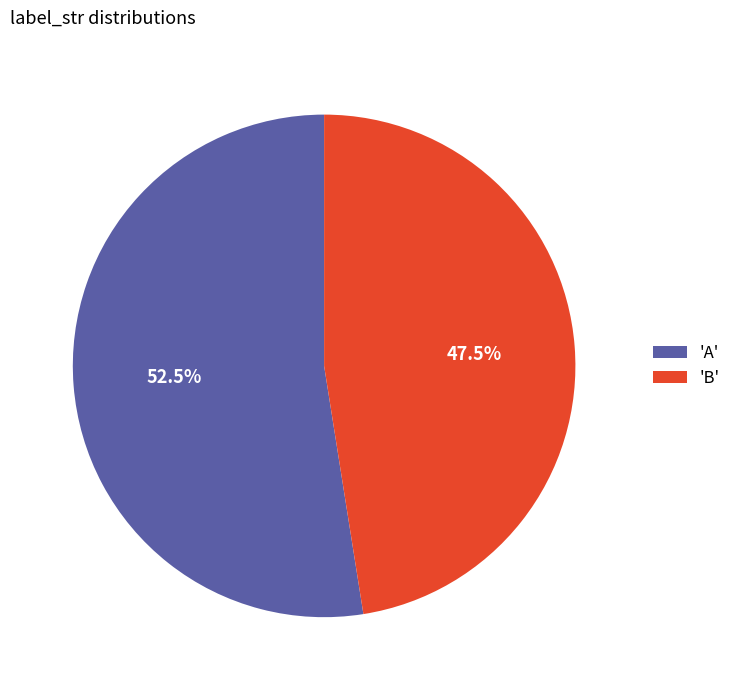

To the nearest percent, what is the difference between the largest and smallest slice percentages?

5%